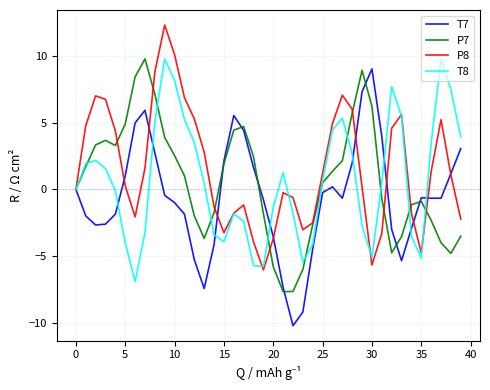

What is the minimum value shown in the chart?

-10.2